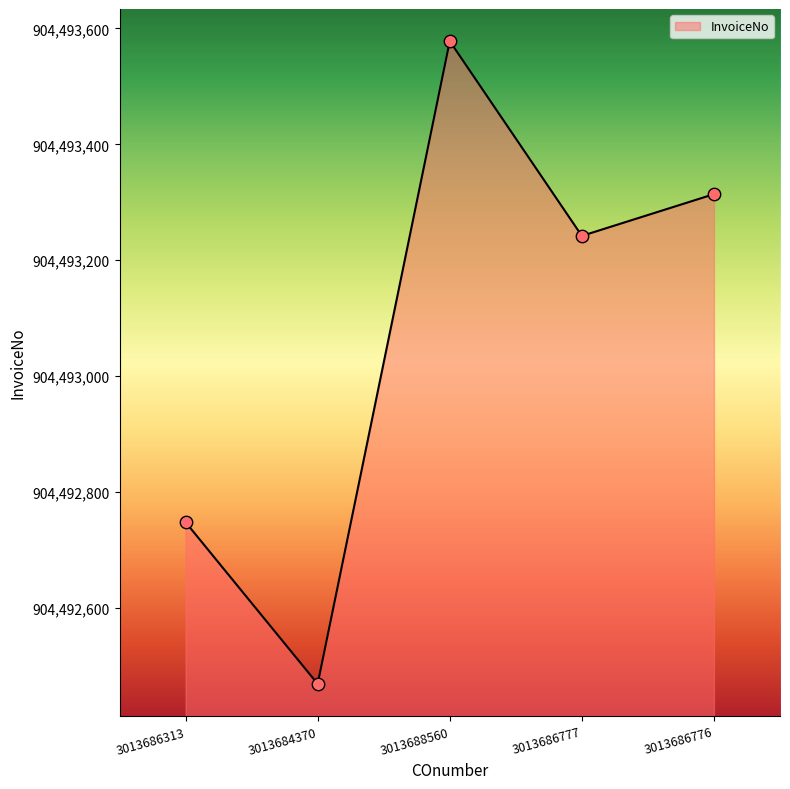

What is the change in value from 3013686777 to 3013686776?

+72